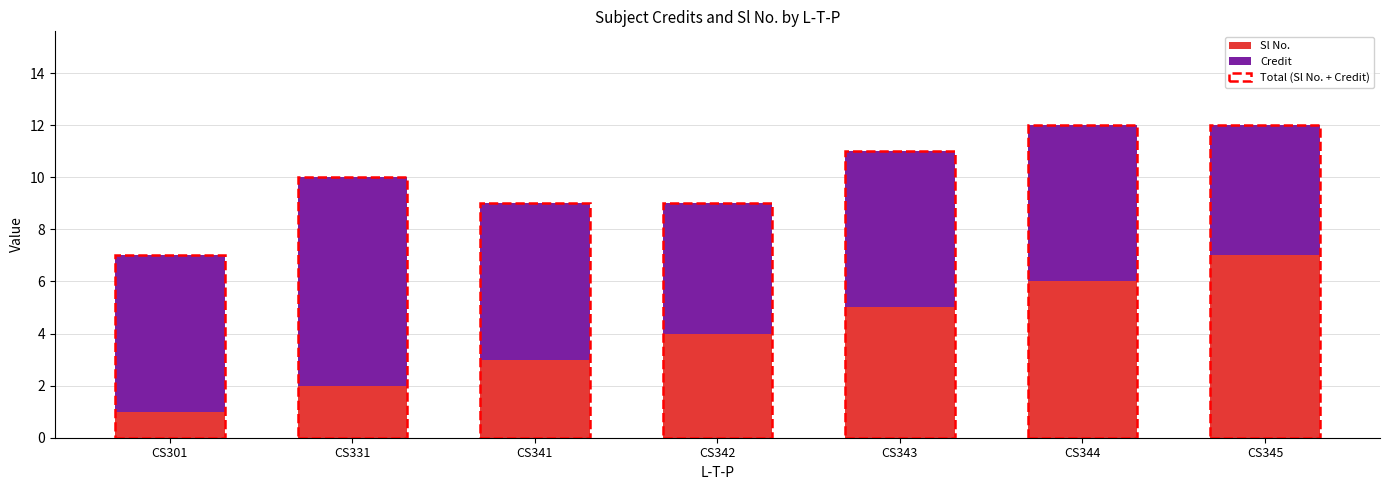

What is the difference between the maximum and minimum values in the Sl No. series?

6